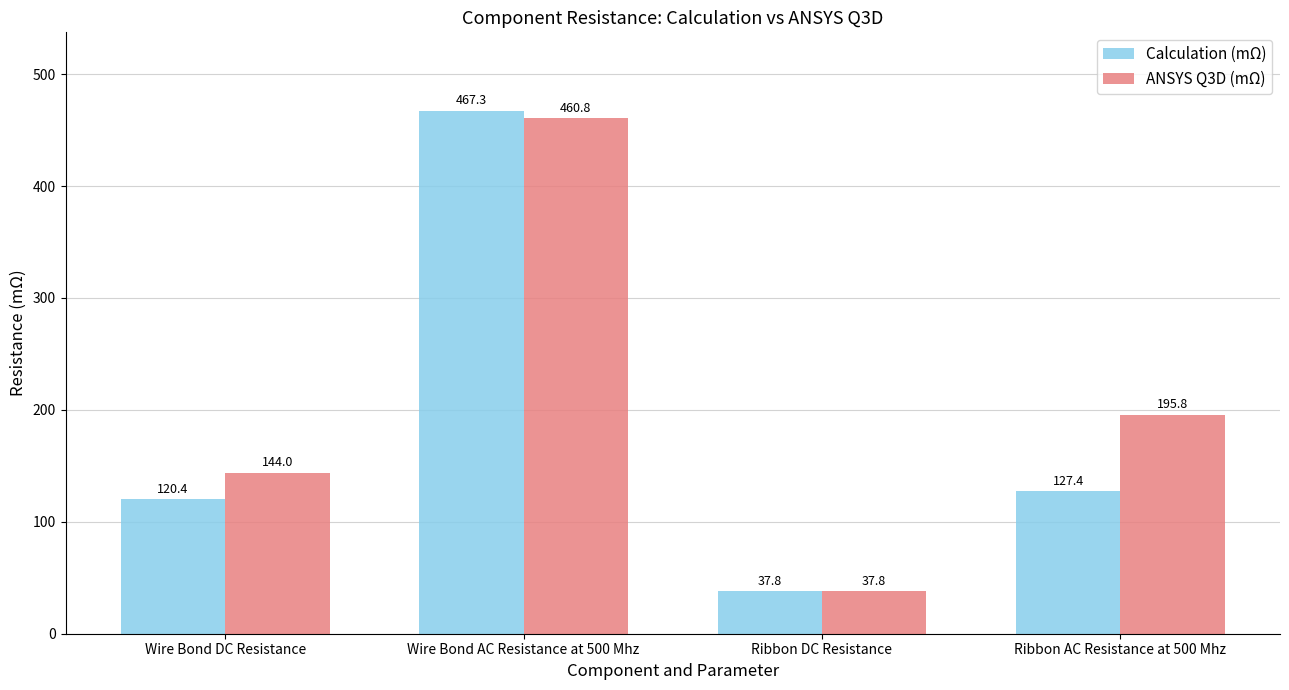

At which label is ANSYS Q3D (mΩ) closest to 249?

Ribbon AC Resistance at 500 Mhz